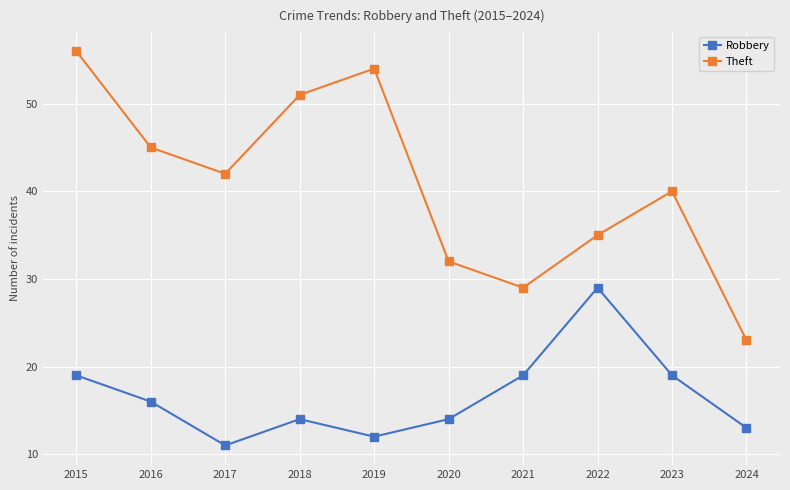

At which label does Robbery first exceed 16?

2015